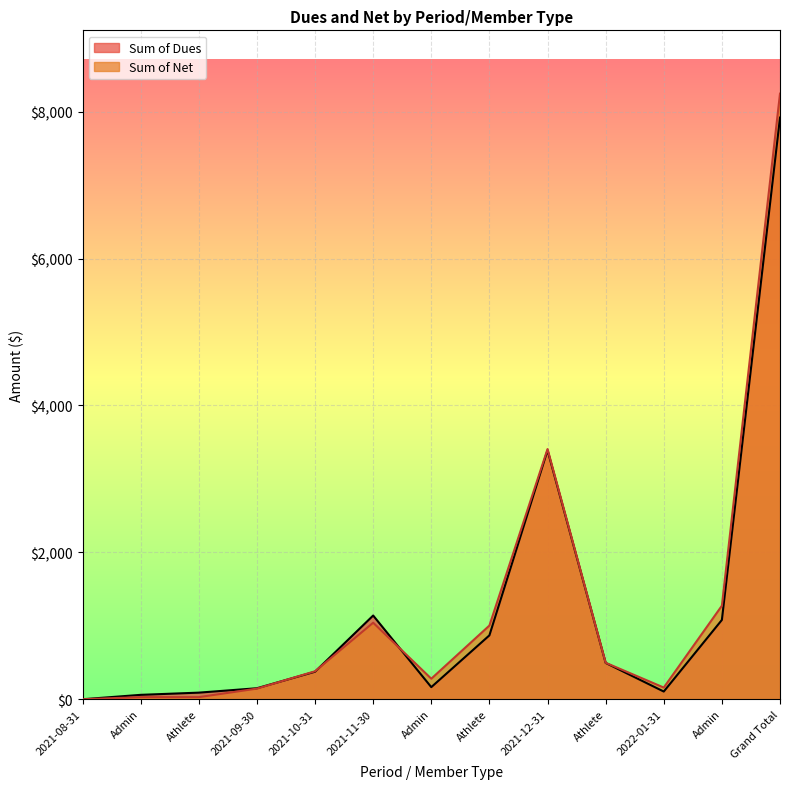

What is the difference between the maximum and minimum values in the Sum of Dues series?

7920.0